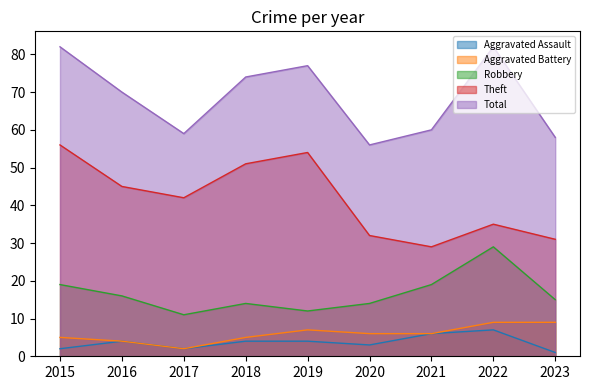

What is the minimum value for Theft?

29